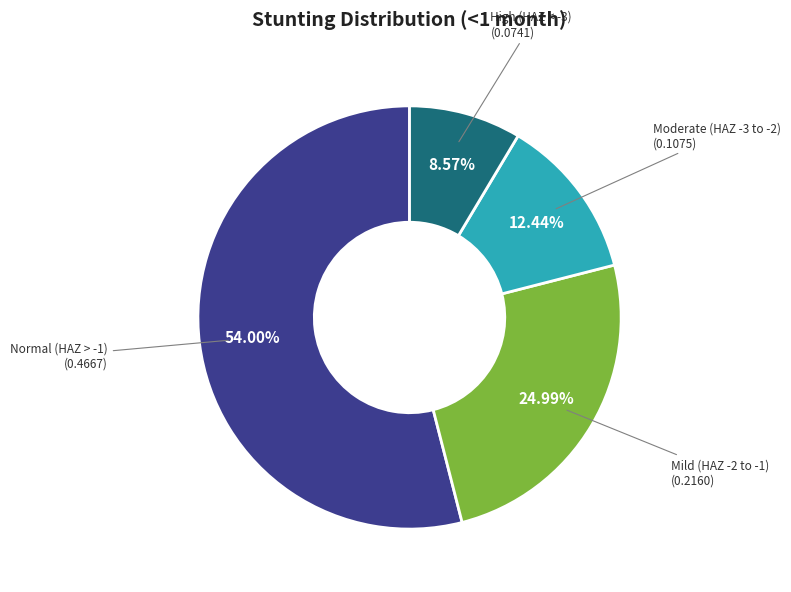

Does Normal (HAZ > -1) account for over 50% of the chart?

Yes